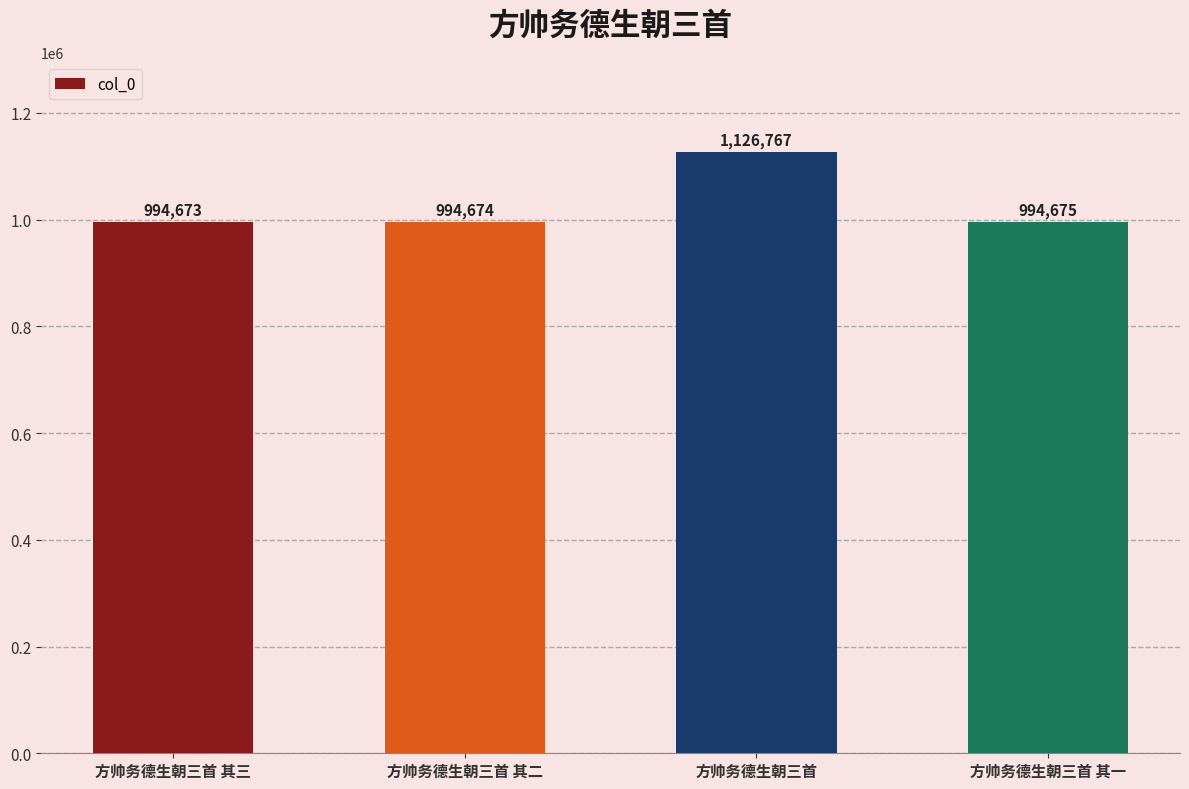

At which label is the value closest to 1060720?

方帅务德生朝三首 其一